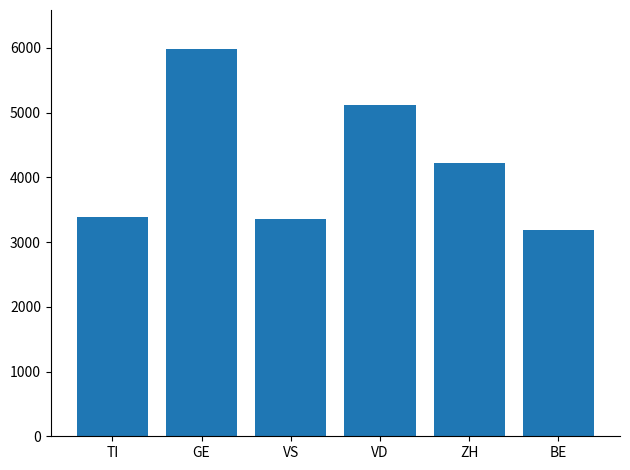

Which label corresponds to the smallest value in the chart?

BE